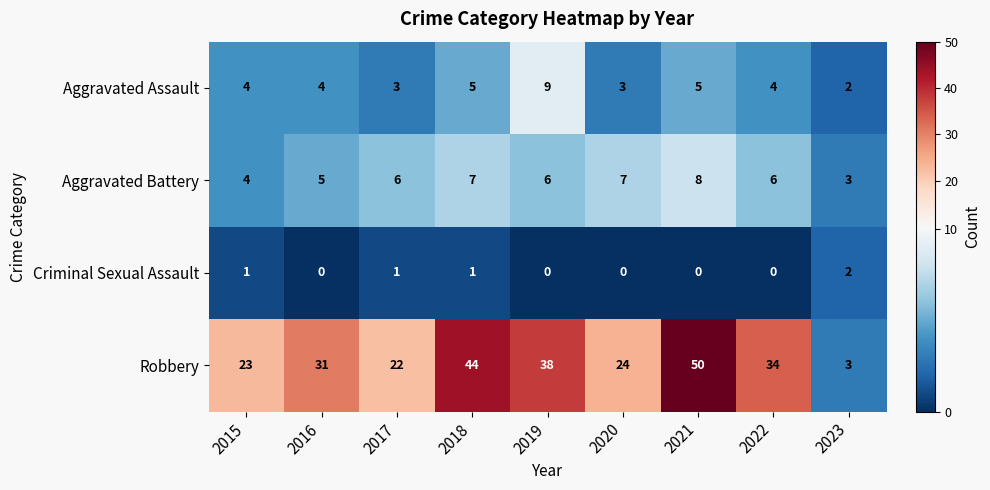

How many series are shown in this chart?

4